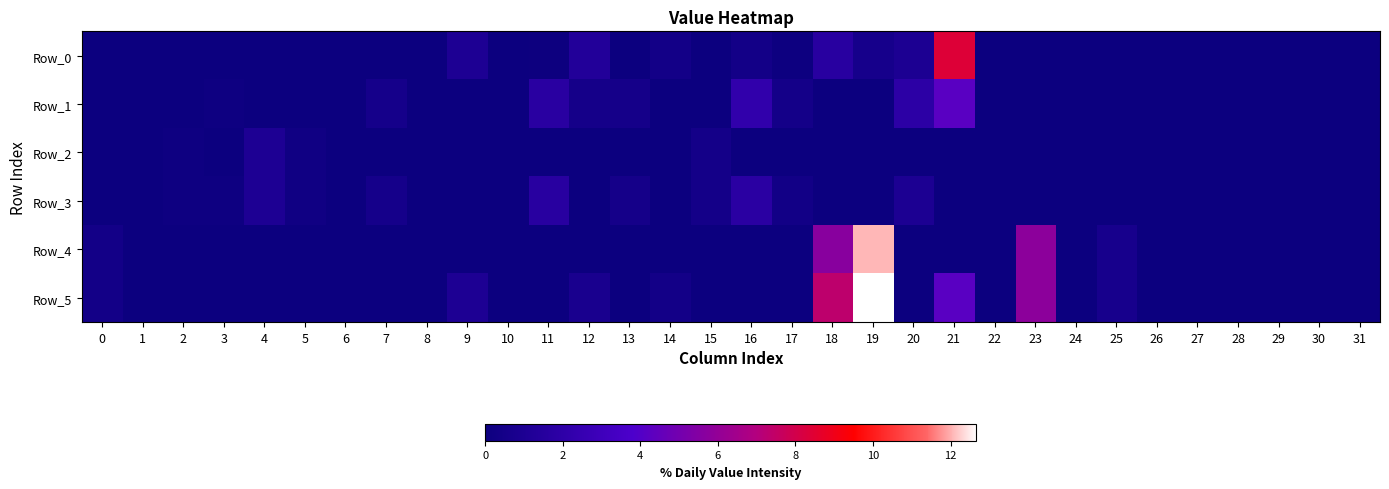

Reading left to right, extract all data points from this chart.

Row_0: 0=0.0	1=0.0	2=0.0	3=0.0	4=0.0	5=0.0	6=0.0	7=0.0	8=0.0	9=1.0	10=0.0	11=0.0	12=1.3	13=0.0	14=0.4	15=0.0	16=0.4	17=0.1	18=1.7	19=0.6	20=1.0	21=8.4	22=0.0	23=0.0	24=0.0	25=0.0	26=0.0	27=0.0	28=0.0	29=0.0	30=0.0	31=0.0
Row_1: 0=0.0	1=0.0	2=0.0	3=0.1	4=0.0	5=0.0	6=0.0	7=0.6	8=0.0	9=0.0	10=0.0	11=1.7	12=0.5	13=0.5	14=0.0	15=0.0	16=2.2	17=0.5	18=0.0	19=0.0	20=1.9	21=4.2	22=0.0	23=0.0	24=0.0	25=0.0	26=0.0	27=0.0	28=0.0	29=0.0	30=0.0	31=0.0
Row_2: 0=0.0	1=0.0	2=0.1	3=0.0	4=1.0	5=0.2	6=0.0	7=0.0	8=0.0	9=0.0	10=0.0	11=0.0	12=0.0	13=0.0	14=0.0	15=0.5	16=0.0	17=0.0	18=0.0	19=0.0	20=0.0	21=0.0	22=0.0	23=0.0	24=0.0	25=0.0	26=0.0	27=0.0	28=0.0	29=0.0	30=0.0	31=0.0
Row_3: 0=0.0	1=0.0	2=0.1	3=0.1	4=1.0	5=0.2	6=0.0	7=0.6	8=0.0	9=0.0	10=0.0	11=1.7	12=0.0	13=0.5	14=0.0	15=0.5	16=1.8	17=0.4	18=0.0	19=0.0	20=1.0	21=0.0	22=0.0	23=0.0	24=0.0	25=0.0	26=0.0	27=0.0	28=0.0	29=0.0	30=0.0	31=0.0
Row_4: 0=0.4	1=0.0	2=0.0	3=0.0	4=0.0	5=0.0	6=0.0	7=0.0	8=0.0	9=0.0	10=0.0	11=0.0	12=0.0	13=0.0	14=0.0	15=0.0	16=0.0	17=0.0	18=5.7	19=12.1	20=0.0	21=0.0	22=0.0	23=5.8	24=0.0	25=0.7	26=0.0	27=0.0	28=0.0	29=0.0	30=0.0	31=0.0
Row_5: 0=0.4	1=0.0	2=0.0	3=0.0	4=0.0	5=0.0	6=0.0	7=0.0	8=0.0	9=1.0	10=0.0	11=0.0	12=0.8	13=0.0	14=0.4	15=0.0	16=0.0	17=0.0	18=7.3	19=12.7	20=0.0	21=4.2	22=0.0	23=5.8	24=0.0	25=0.7	26=0.0	27=0.0	28=0.0	29=0.0	30=0.0	31=0.0